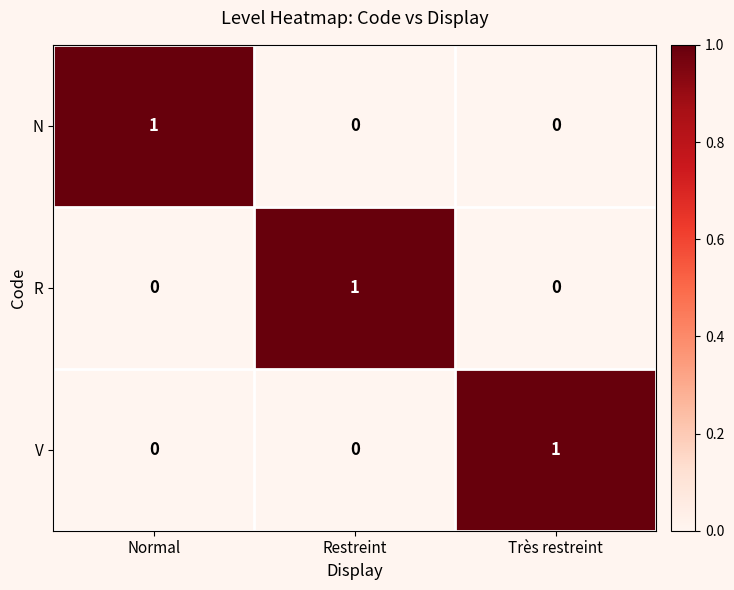

Count the N values in the range 0 to 1.

3